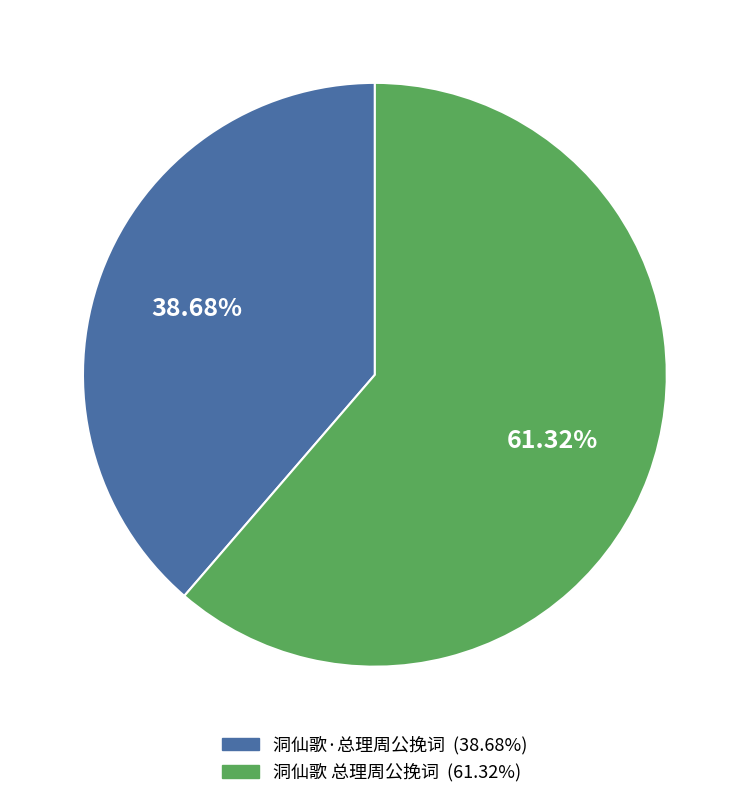

Rank the categories by value from highest to lowest.

洞仙歌 总理周公挽词, 洞仙歌·总理周公挽词